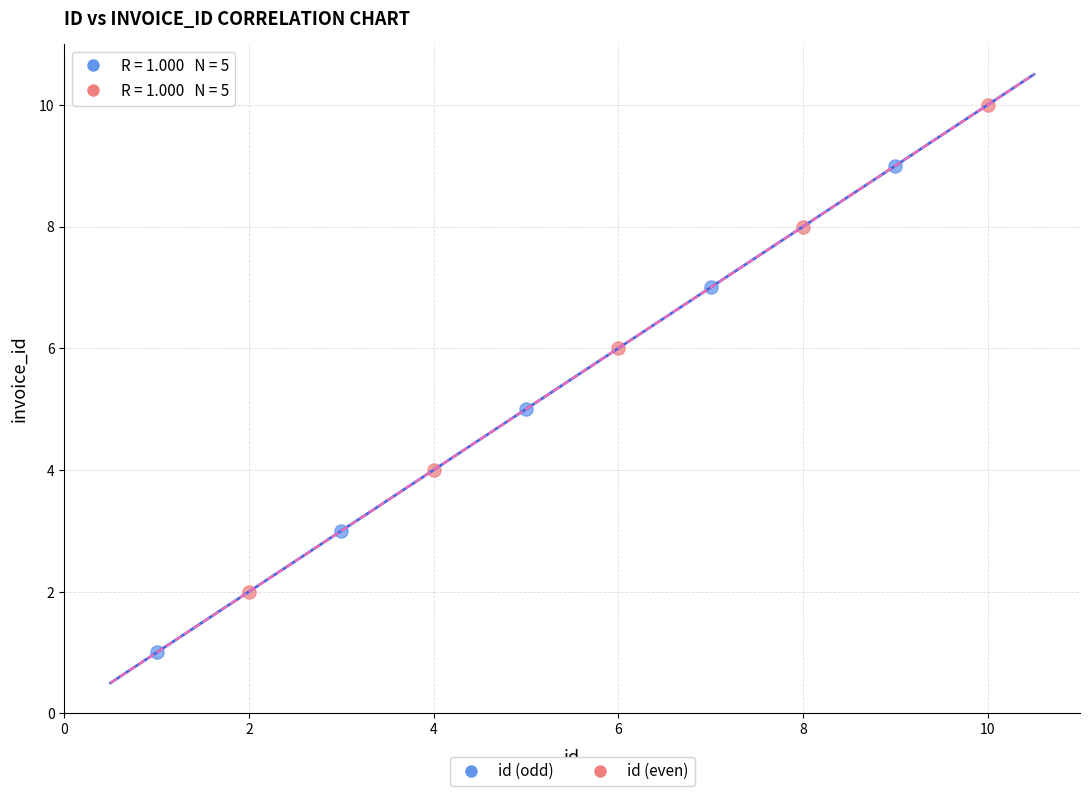

Which series contains the lowest Y value?

id (odd)